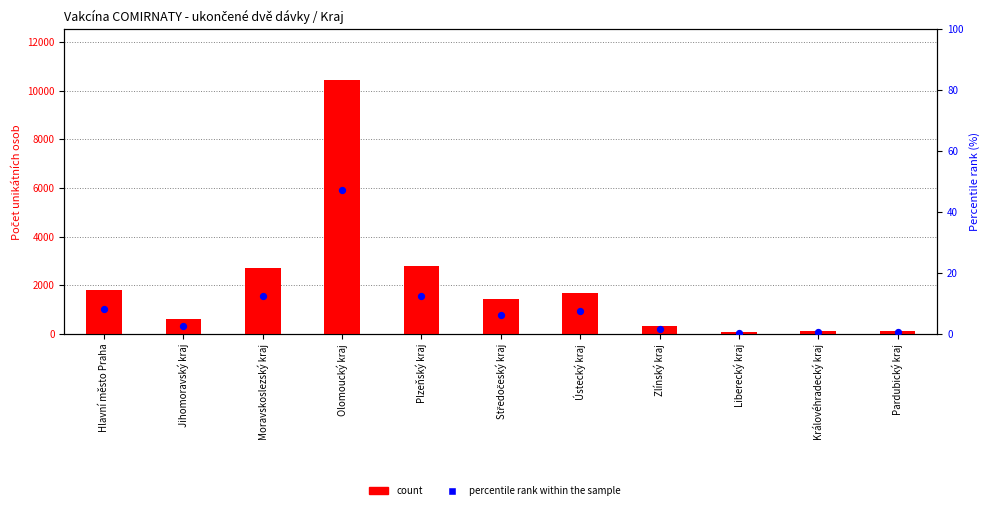

At which category is the sum across all series the highest?

Olomoucký kraj